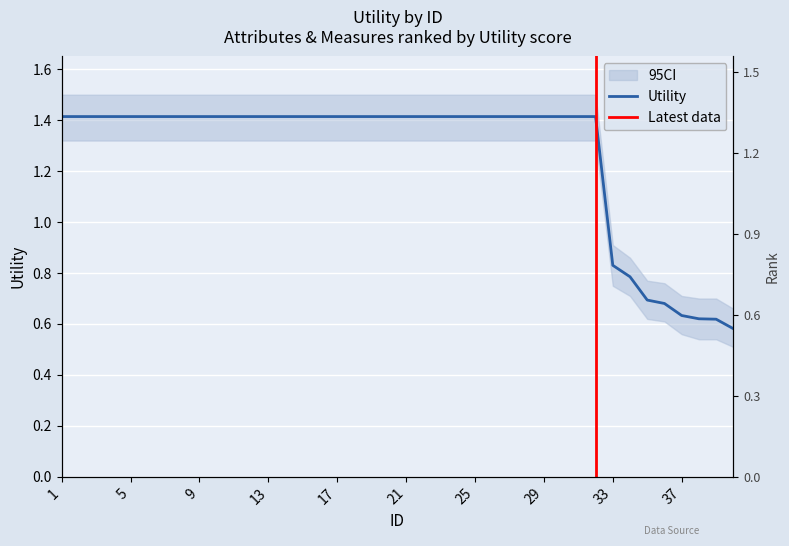

Is this an area chart (filled region under the line)?

No